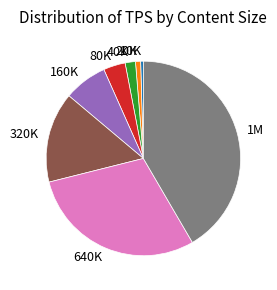

Is 80K the majority of the pie?

No